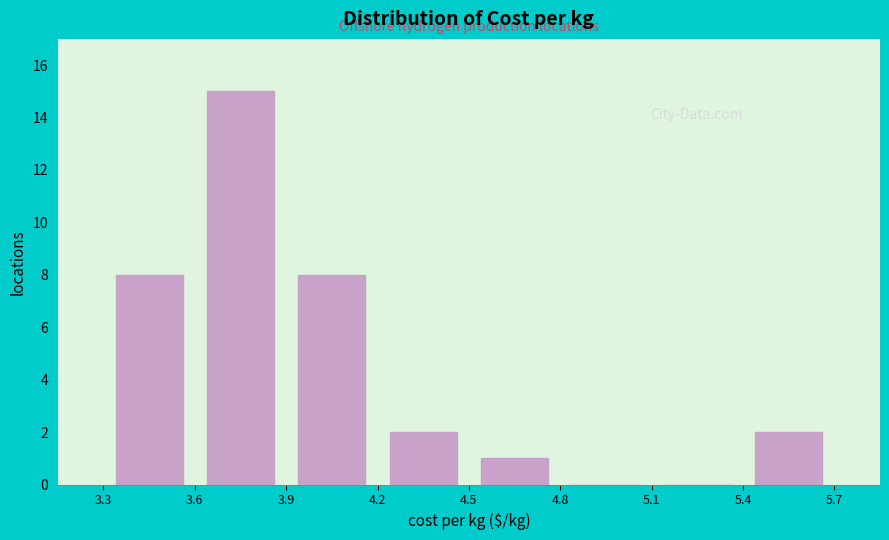

Reading left to right, list every bar in this chart as the range it spans on the x-axis followed by its height. The values are not printed on the chart, so give them approximately, as read against the axis.

3.3 to 3.6: 8
3.6 to 3.9: 15
3.9 to 4.2: 8
4.2 to 4.5: 2
4.5 to 4.8: 1
4.8 to 5.1: 0
5.1 to 5.4: 0
5.4 to 5.7: 2